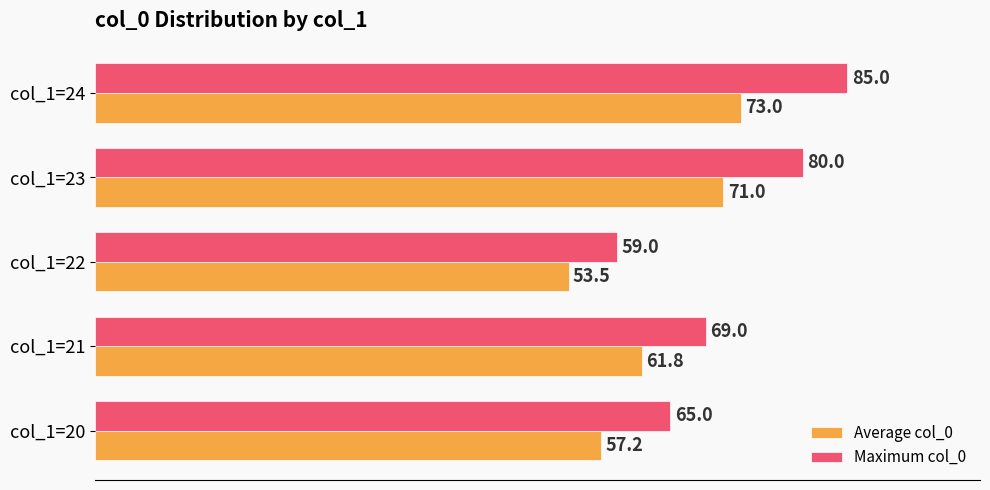

What is the difference between the second highest and minimum values in the Maximum col_0 series?

21.0